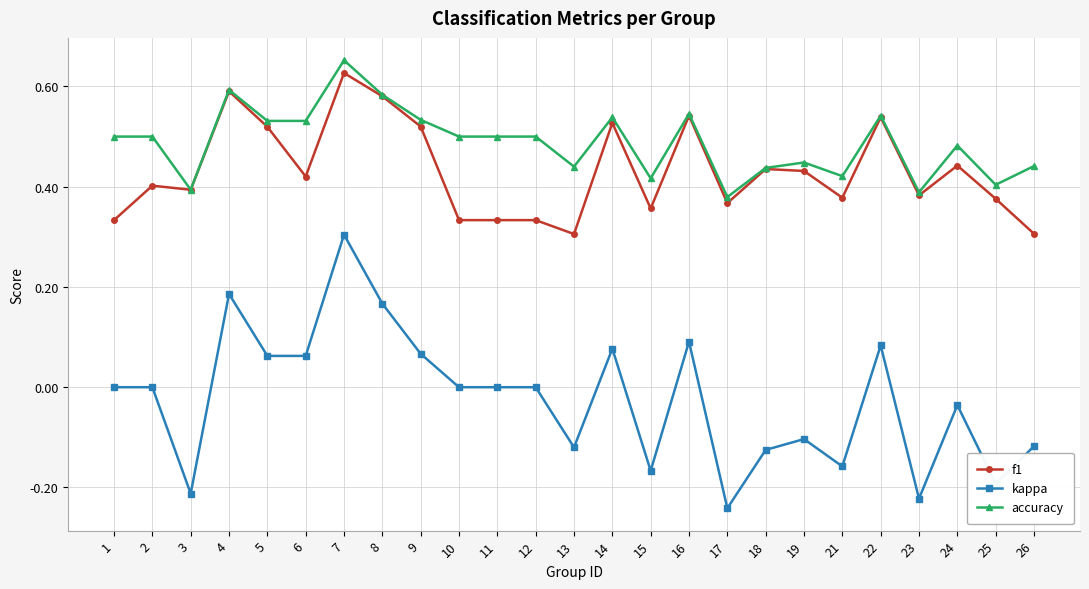

True or false: kappa has more than 1 interior local peaks.

True